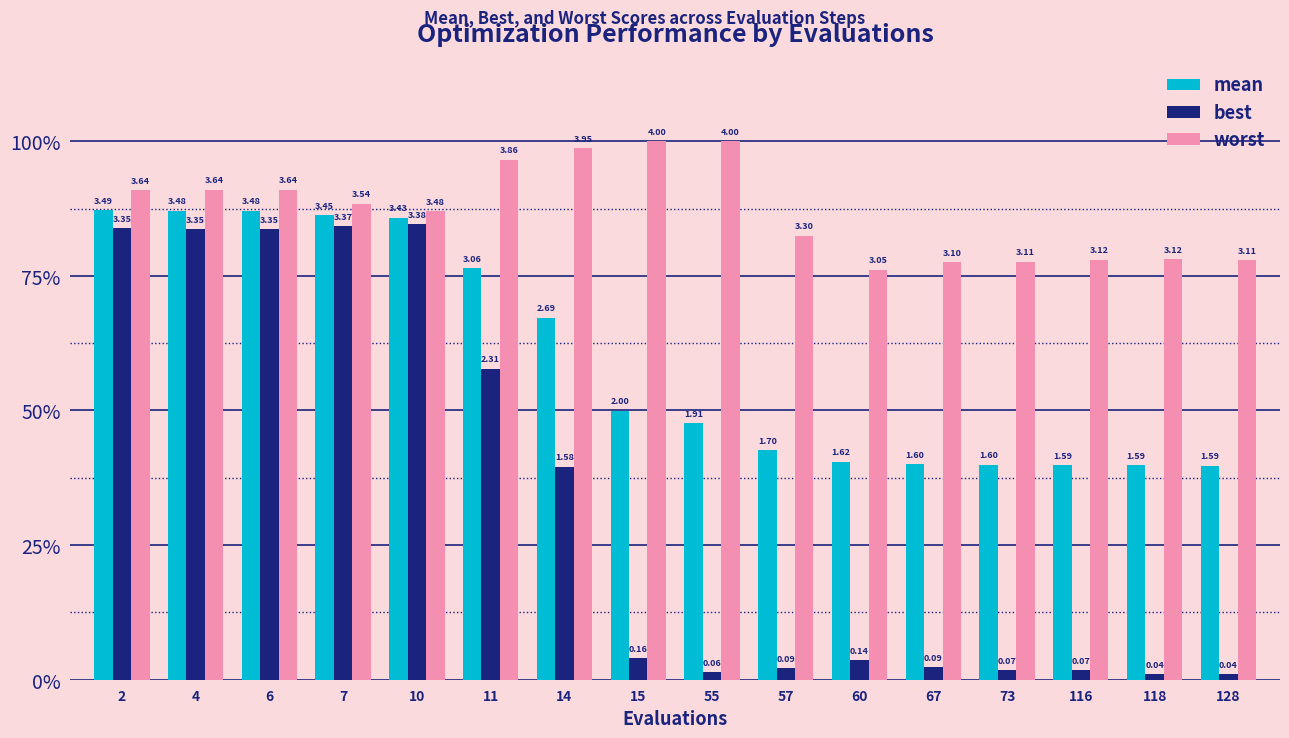

What is the value of the best bar at the 1st from the left?

3.4